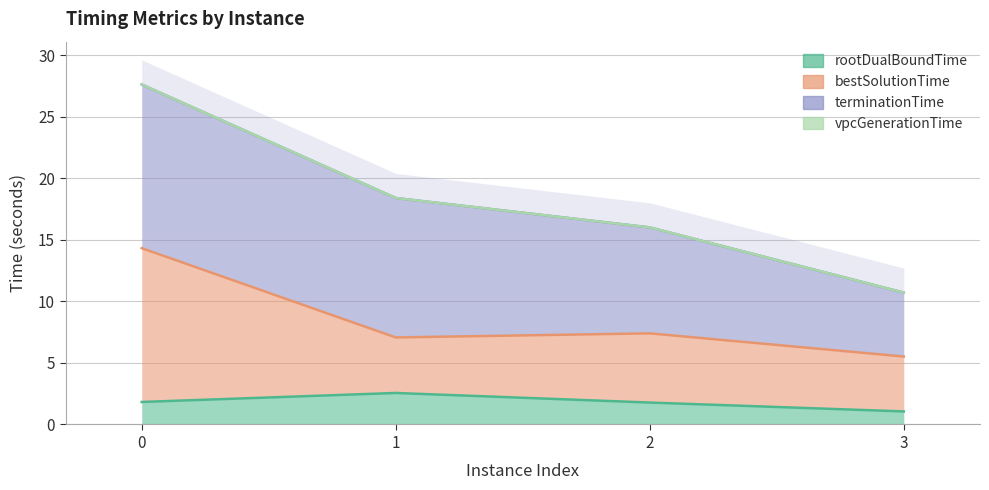

What is the total value across all series at 2?

9.2